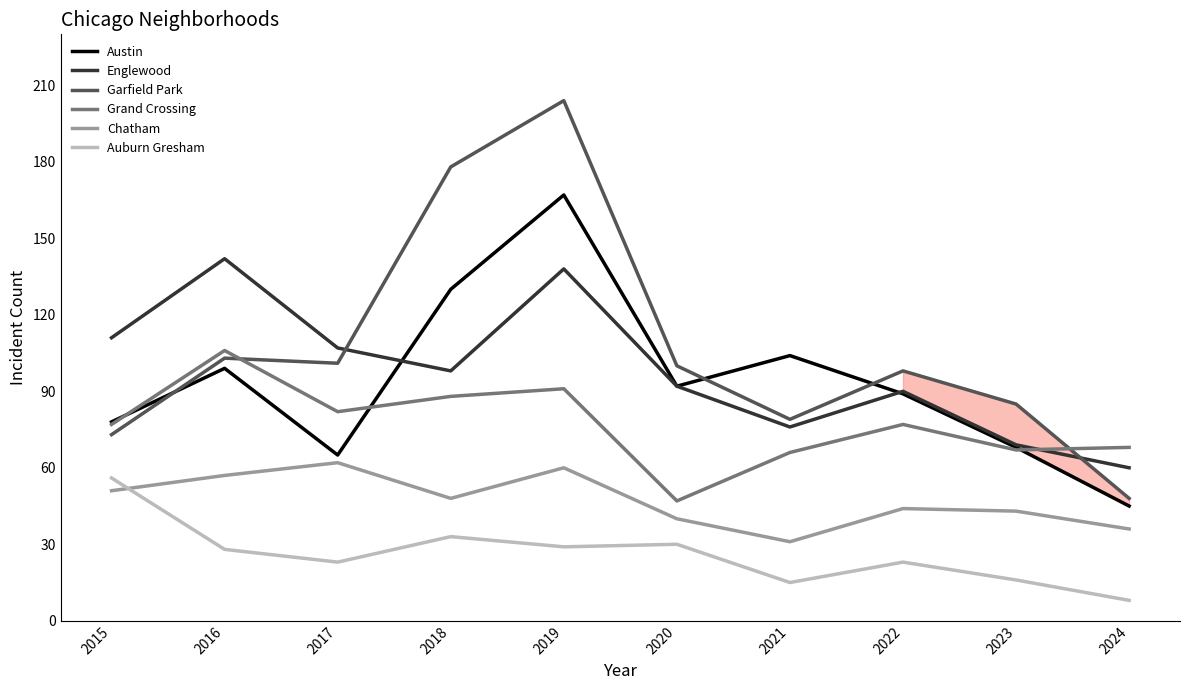

Does the chart display data point markers on the line(s)?

No